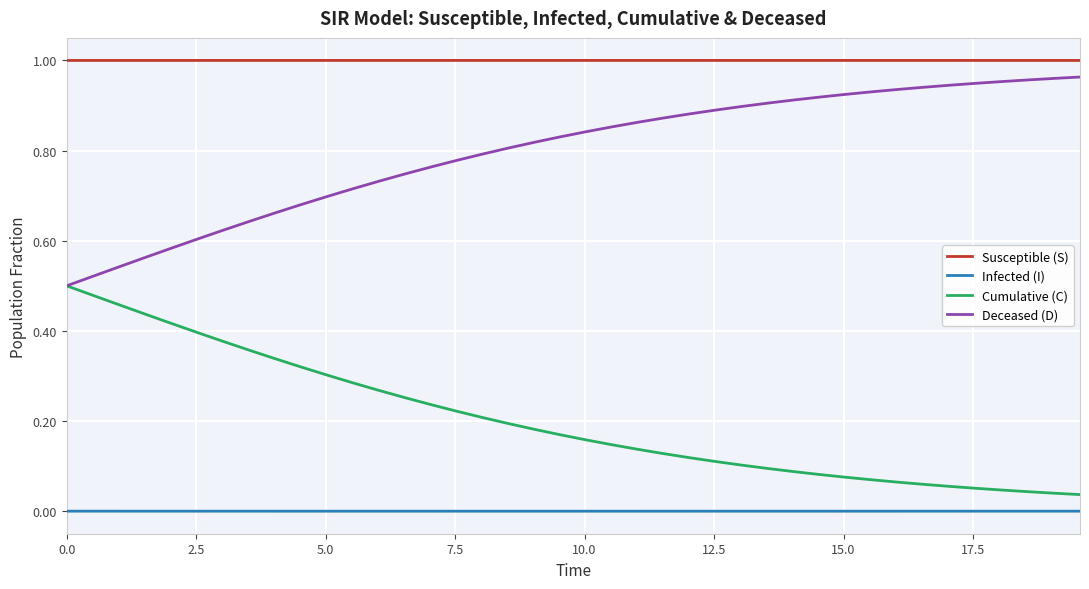

Which series has the largest total across all categories?

Susceptible (S)